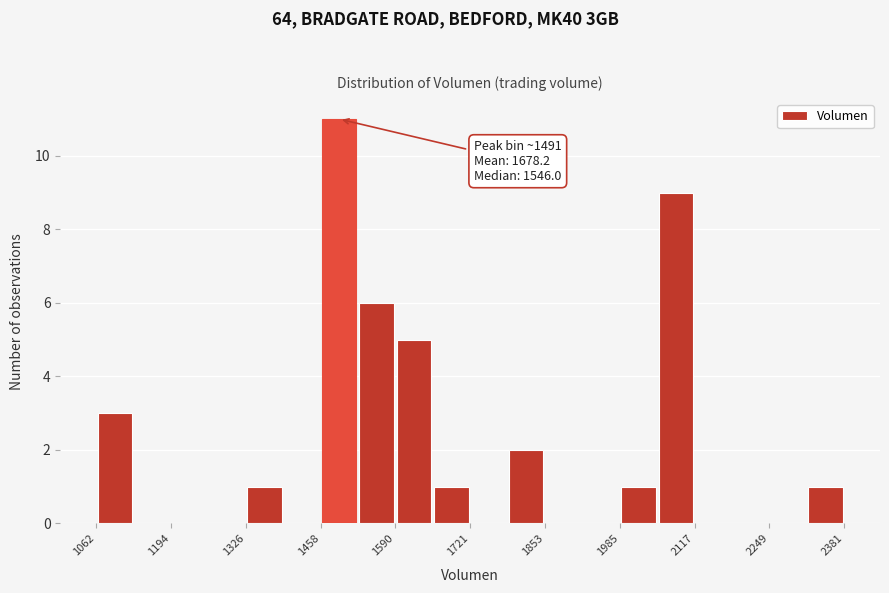

Around what value on the x-axis is the tallest bar? Give the approximate position of its centre, as read against the axis.

1500